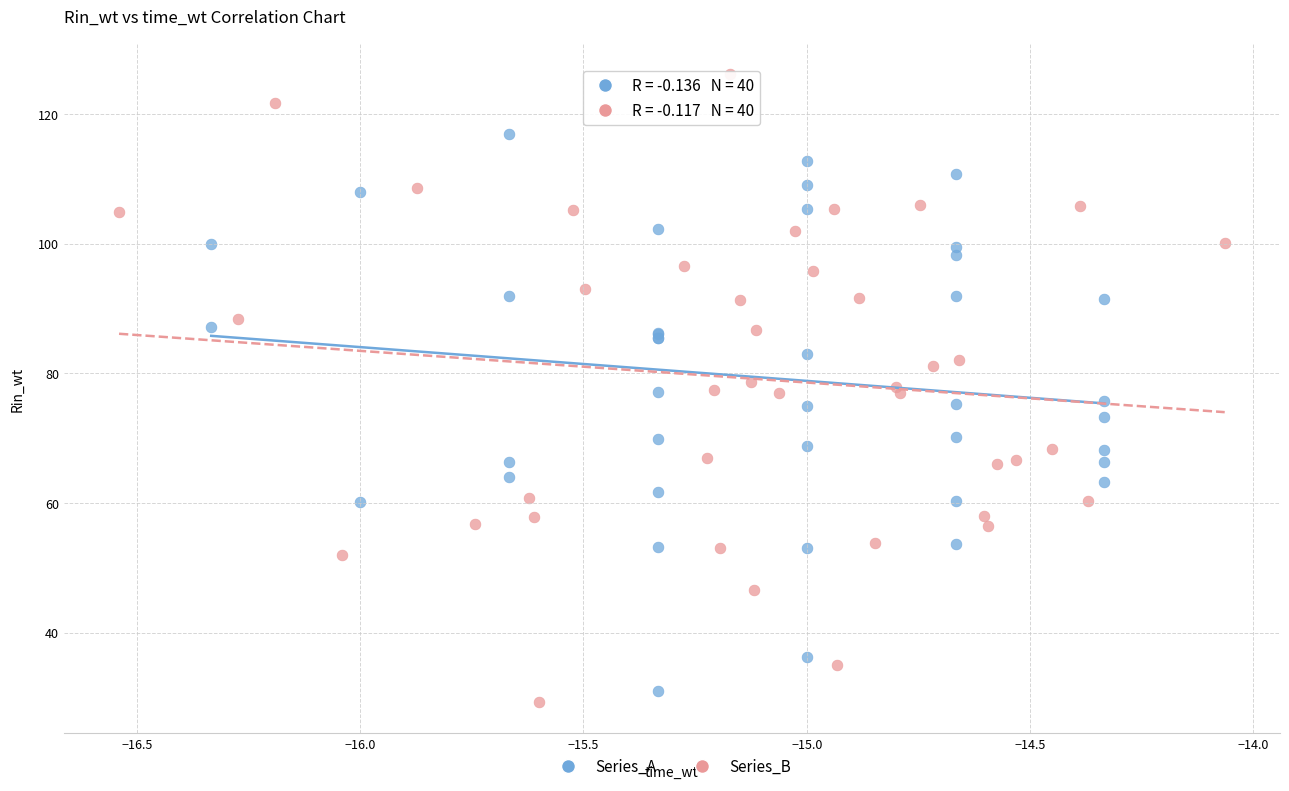

What are all the series names shown in the legend?

Series_A, Series_B